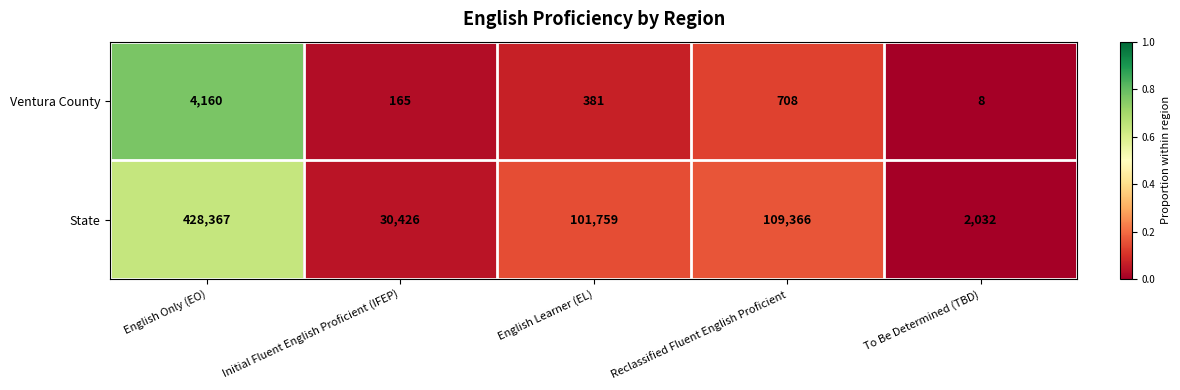

What is the difference between the maximum and minimum values in the Ventura County series?

4152